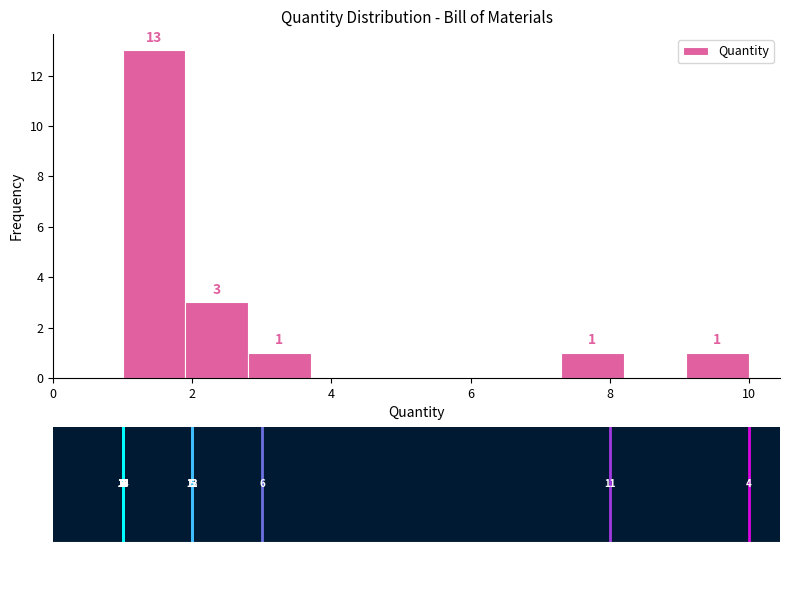

Over which range of the x-axis is the bar tallest?

1.0 to 1.9